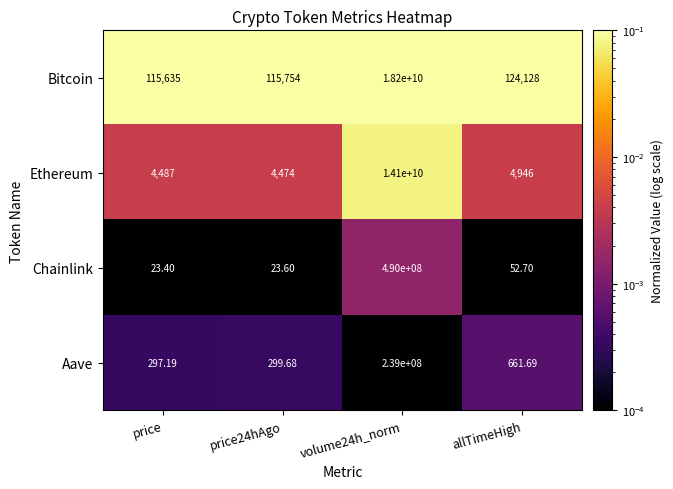

Which series changed the most between price and allTimeHigh?

Bitcoin